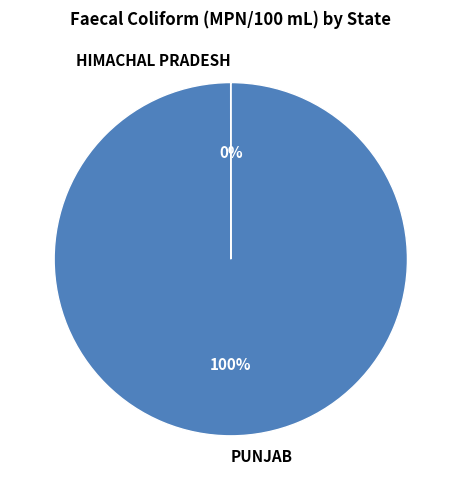

Is it true that PUNJAB is 93% of the pie?

False